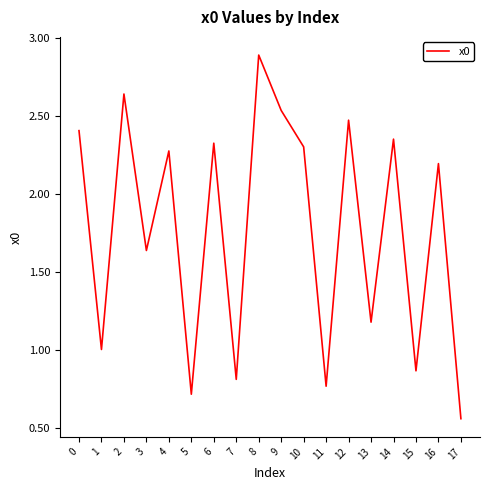

What is the difference between the maximum and minimum values?

2.3